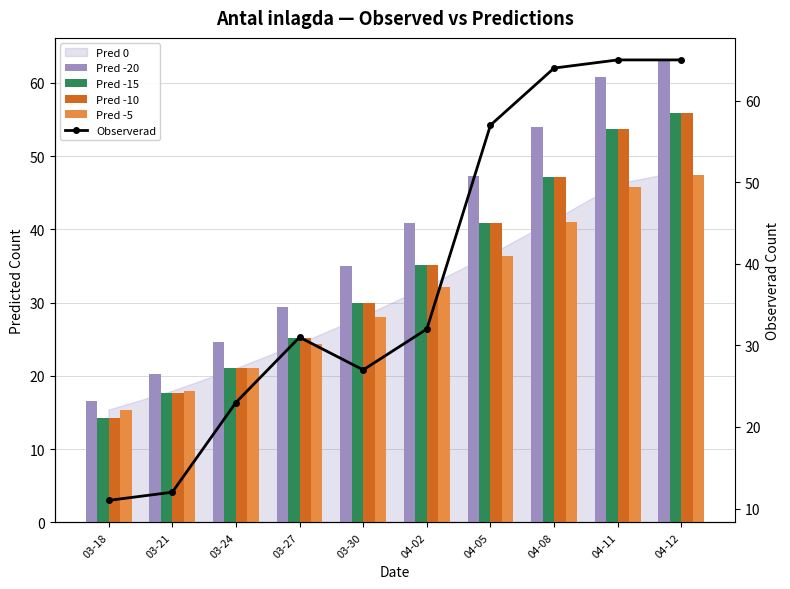

Is it true that Pred -5 equals 45.8 at 04-11?

True